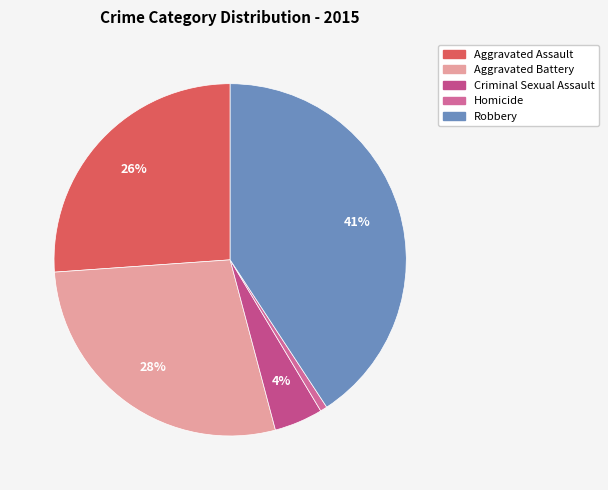

Approximately how many times larger is the value at Aggravated Assault compared to Criminal Sexual Assault?

5.9